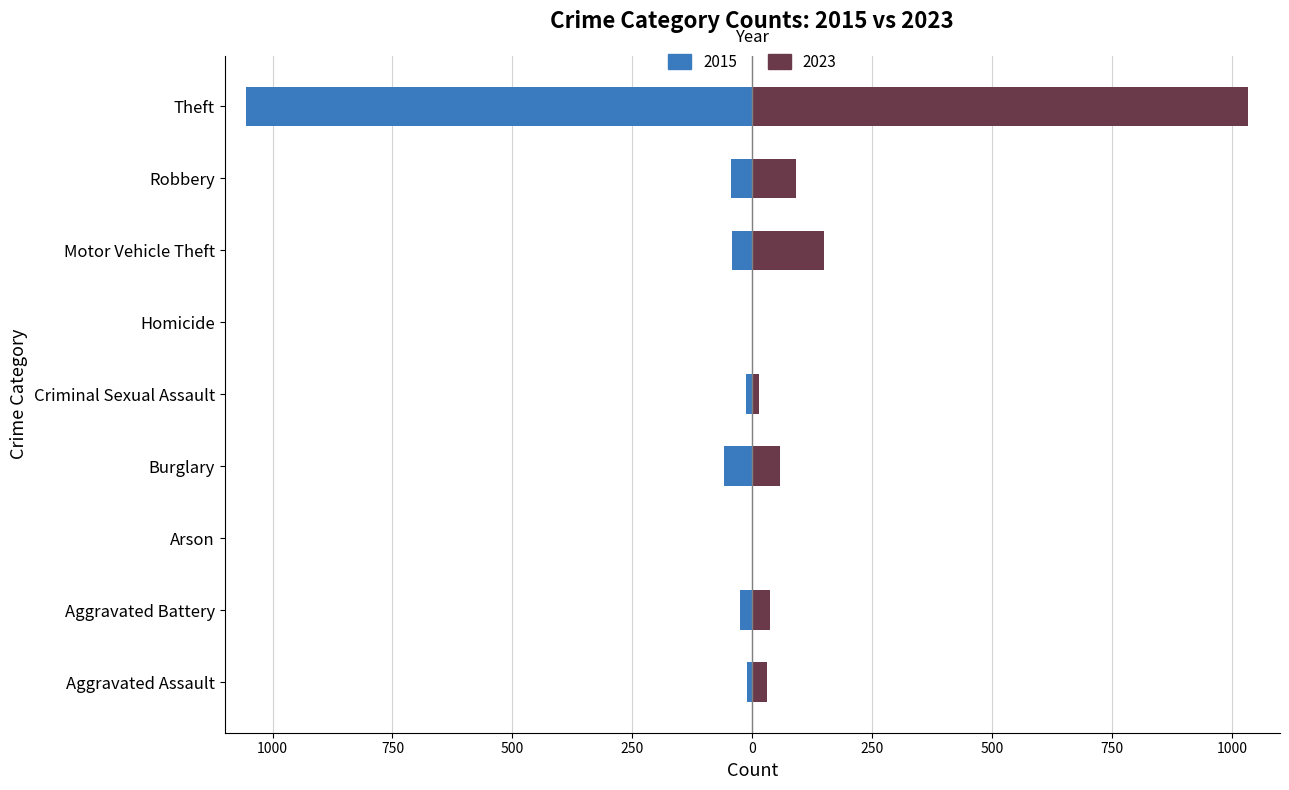

What is the difference between the highest and lowest values at Criminal Sexual Assault?

27